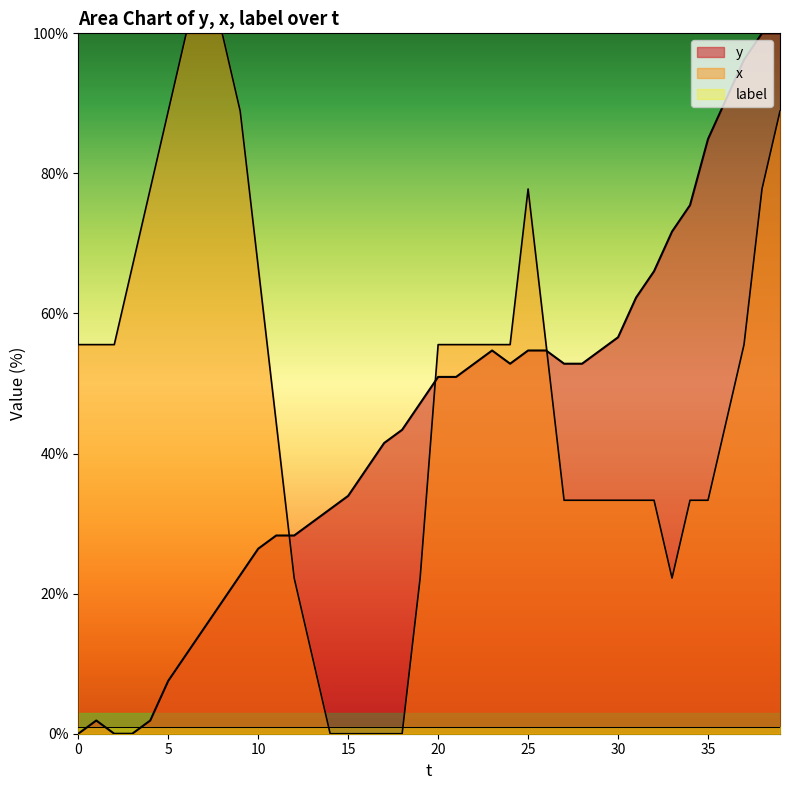

True or false: y has more than 0 interior local peaks.

True